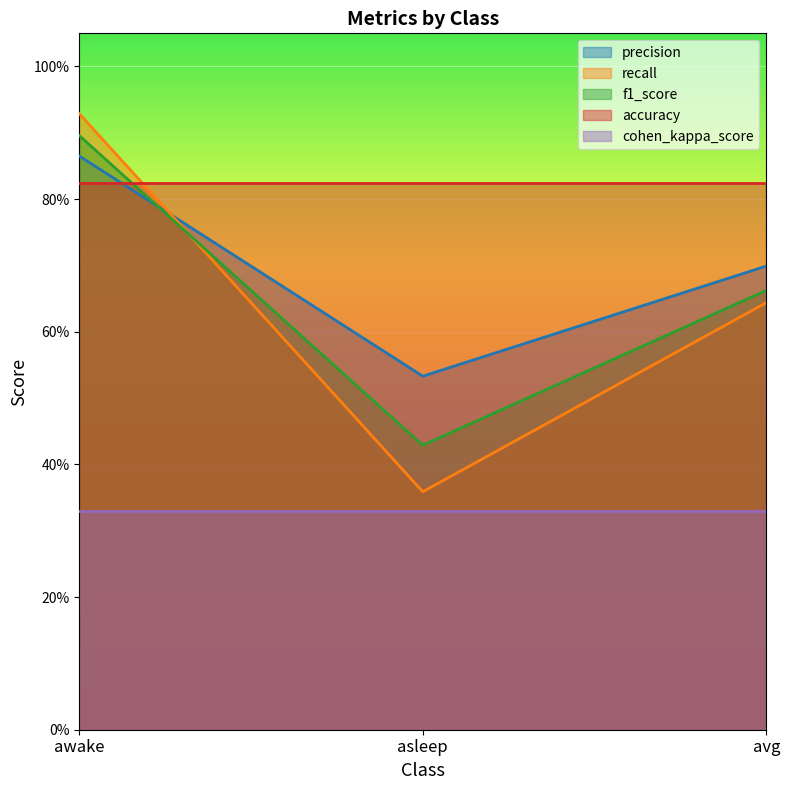

At which label is precision closest to 0?

asleep